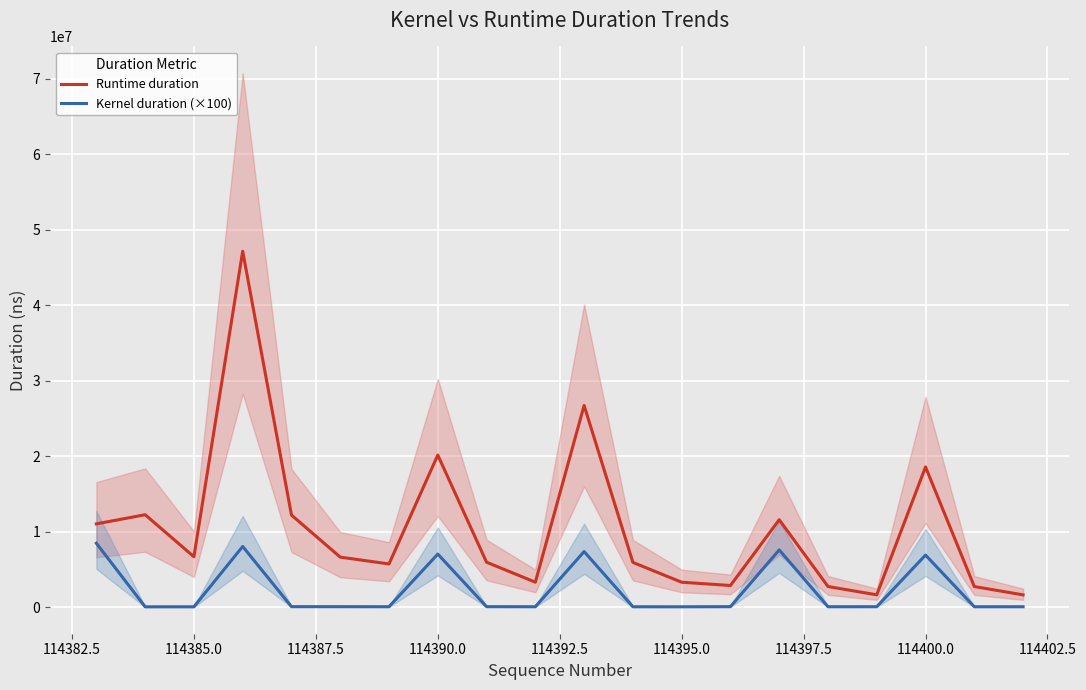

True or false: Kernel duration (×100) and Runtime duration intersect in this chart.

False